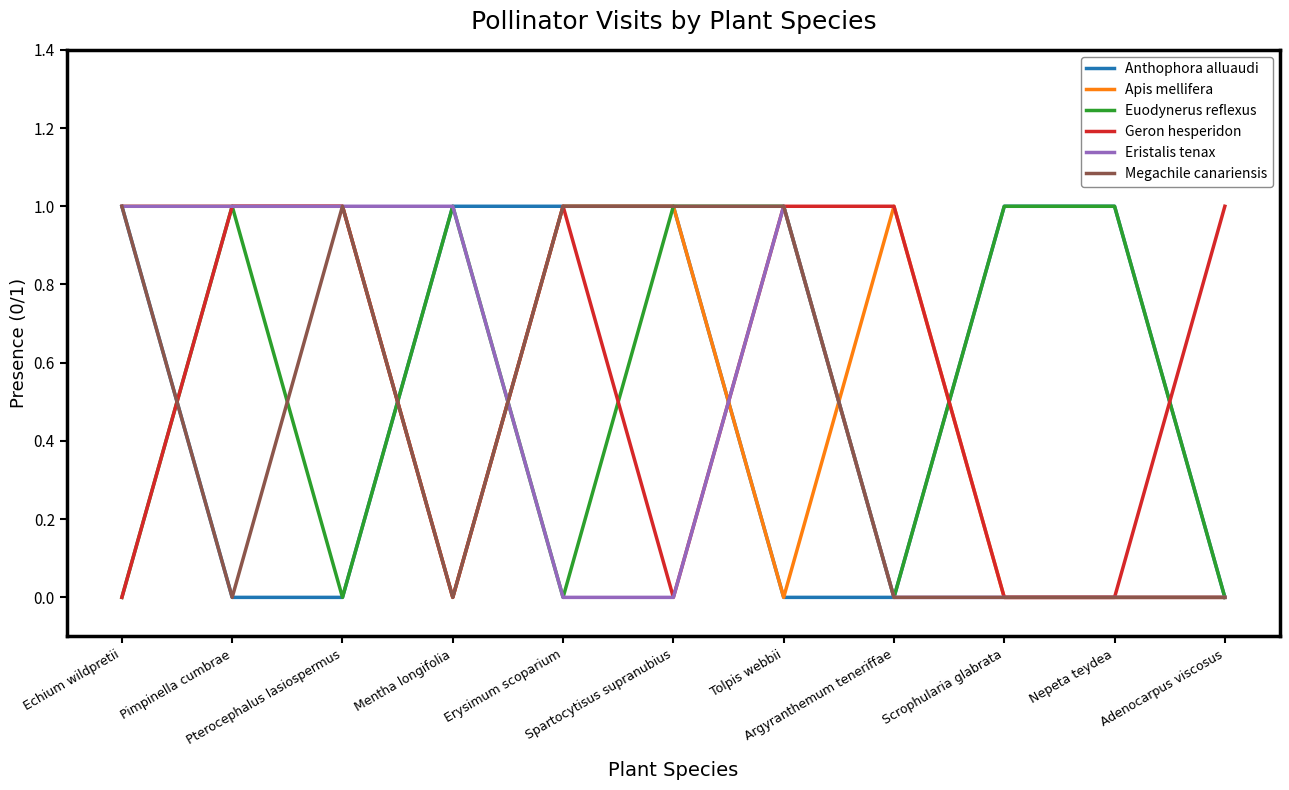

Reading left to right, transcribe all the data shown in this chart.

Anthophora alluaudi: 1	0	0	1	1	1	0	0	1	1	0
Apis mellifera: 1	1	1	0	1	1	0	1	0	0	0
Euodynerus reflexus: 0	1	0	1	0	1	1	0	1	1	0
Geron hesperidon: 0	1	1	0	1	0	1	1	0	0	1
Eristalis tenax: 1	1	1	1	0	0	1	0	0	0	0
Megachile canariensis: 1	0	1	0	1	1	1	0	0	0	0